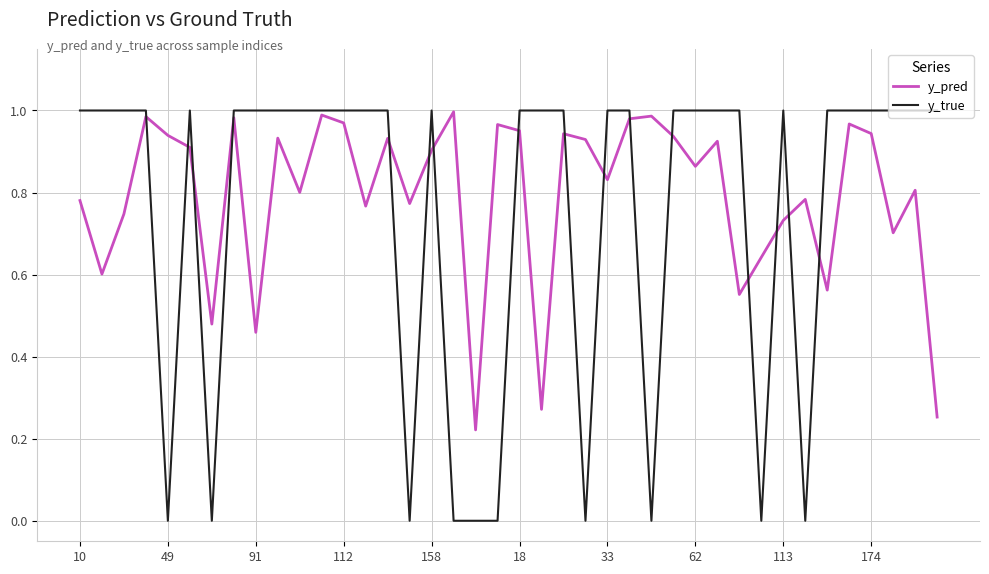

Which series has the widest spread of values?

y_true